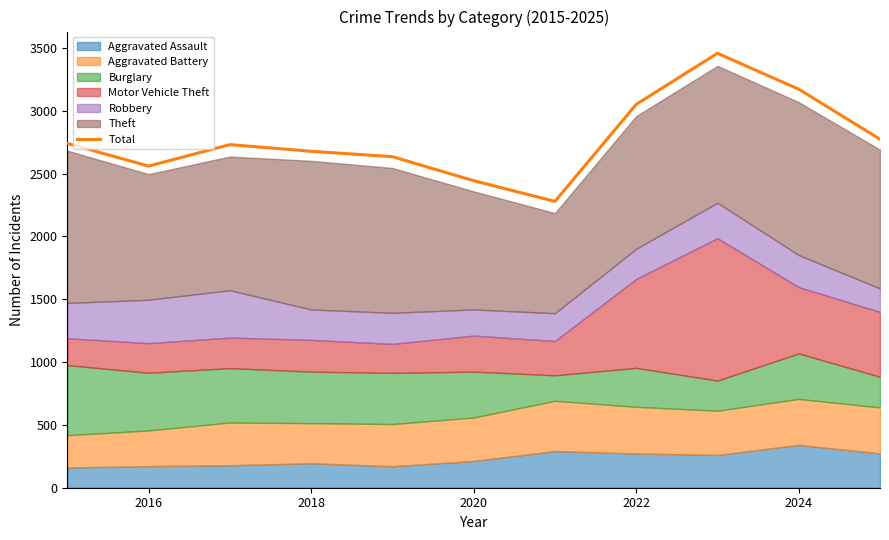

What is the minimum value for Total?

2279